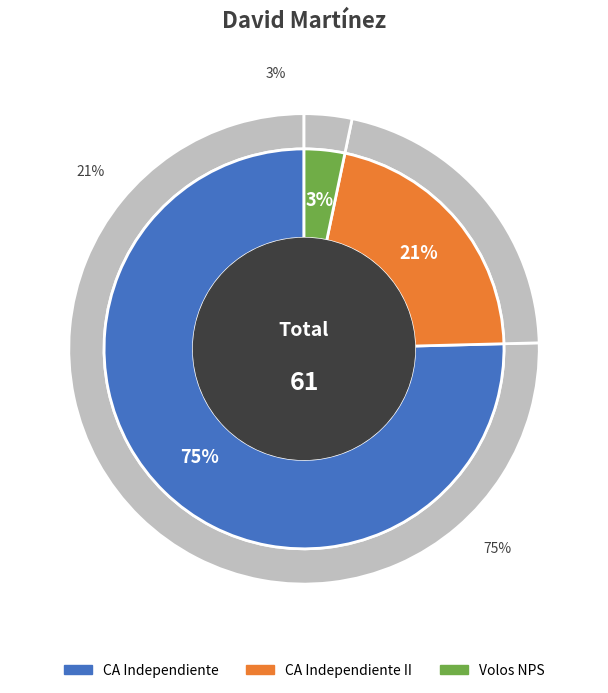

What portion of the pie excludes CA Independiente II?

78.7%